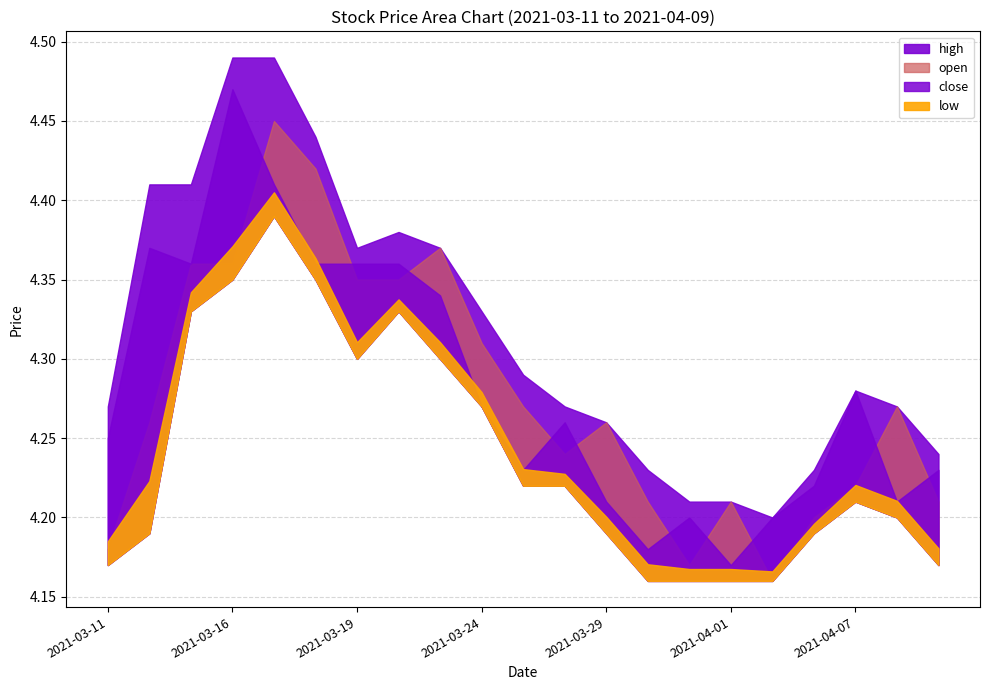

Which series has the largest total across all categories?

high